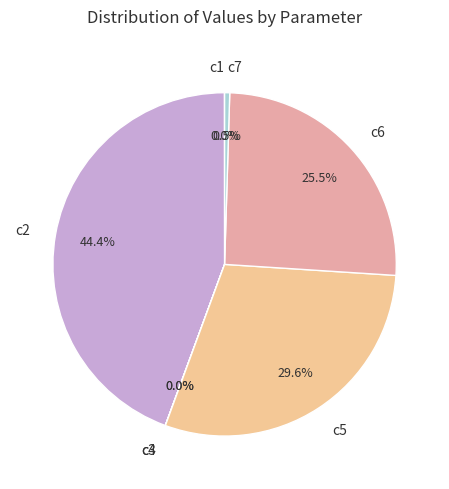

What is the largest slice in the pie chart?

c2